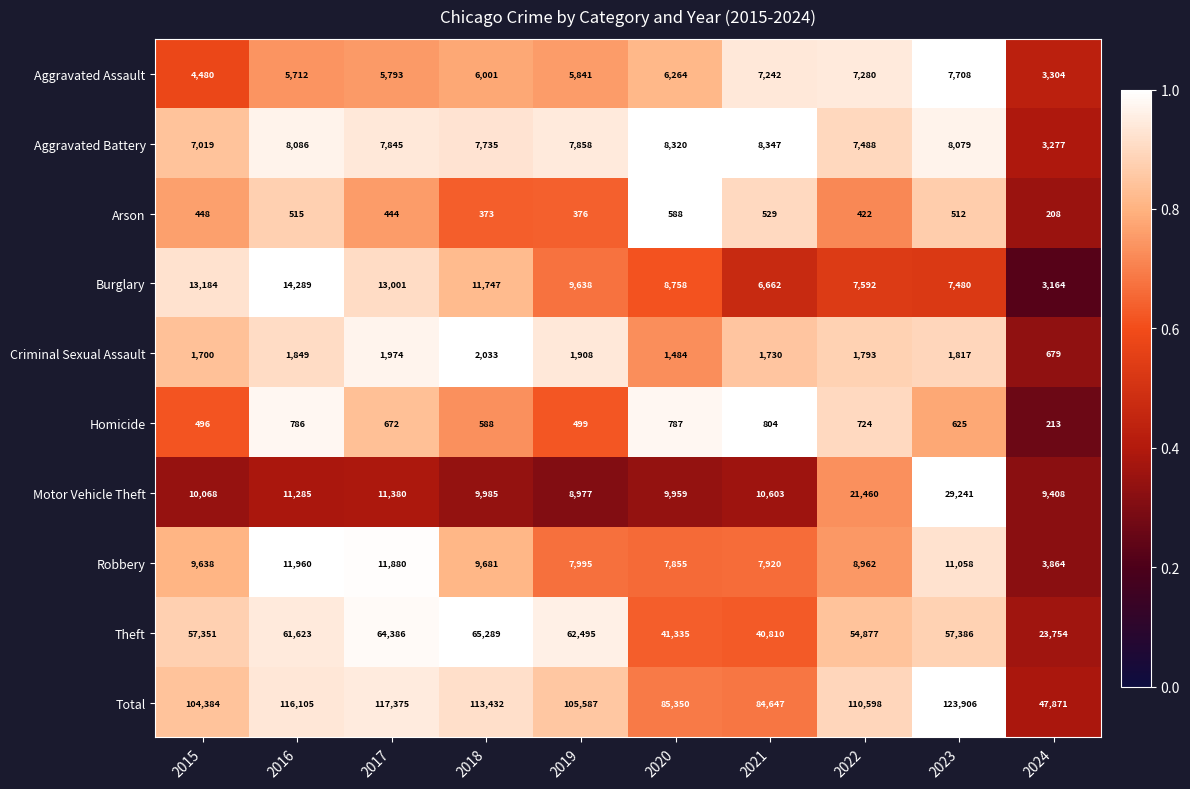

What is the minimum value for Total?

47871